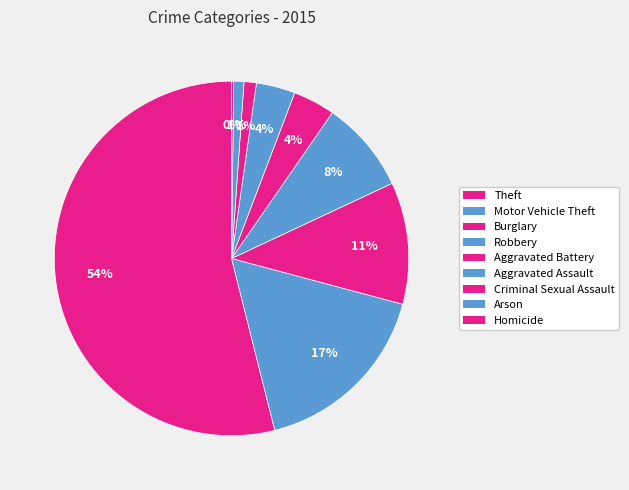

Is it true that Burglary is 11% of the pie?

True